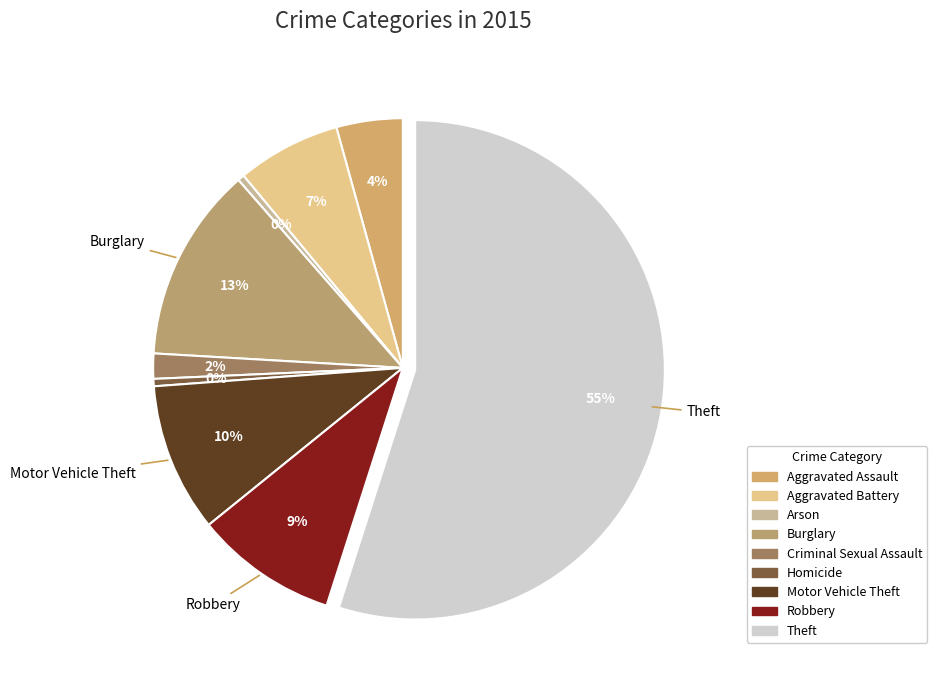

Is it true that Arson is 0% of the pie?

True